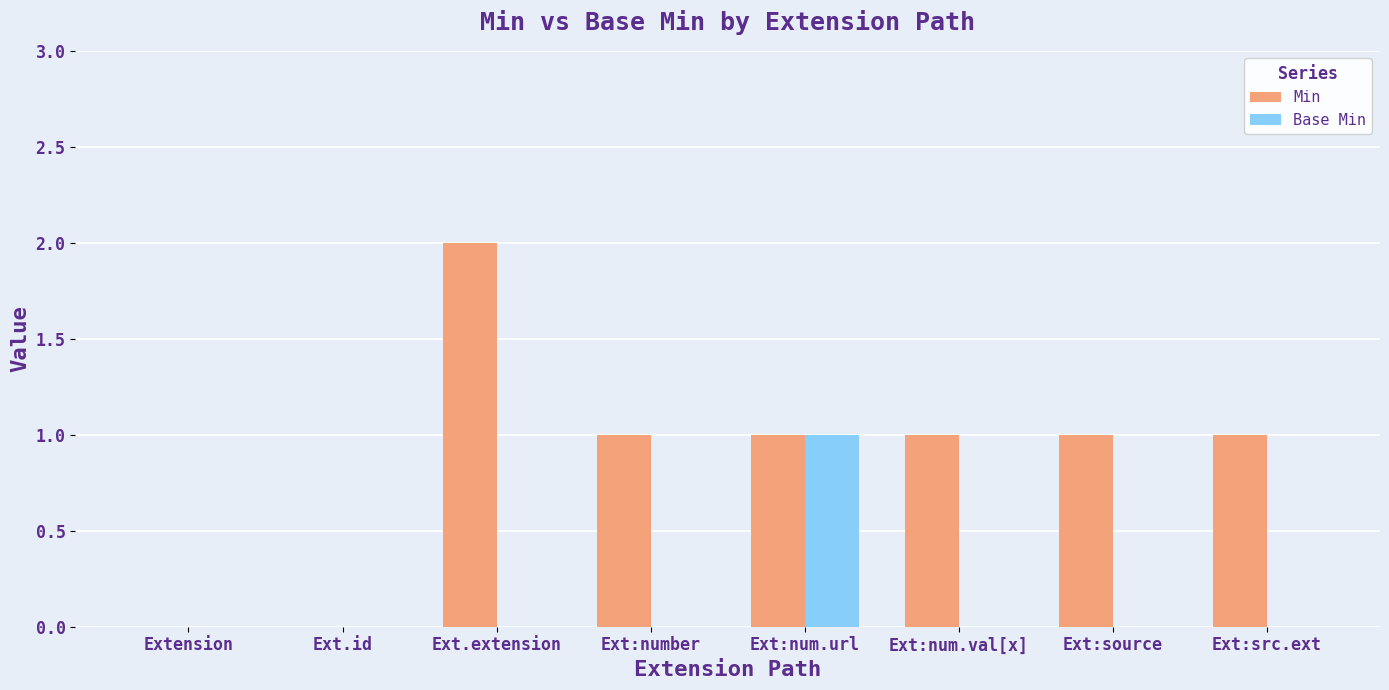

The value of Base Min at Ext.extension is -1. True or false?

False